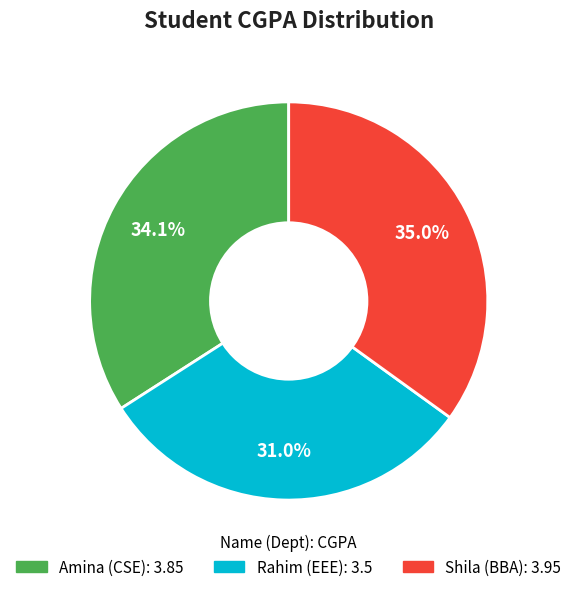

Which category has the smallest portion of the pie?

Rahim (EEE)